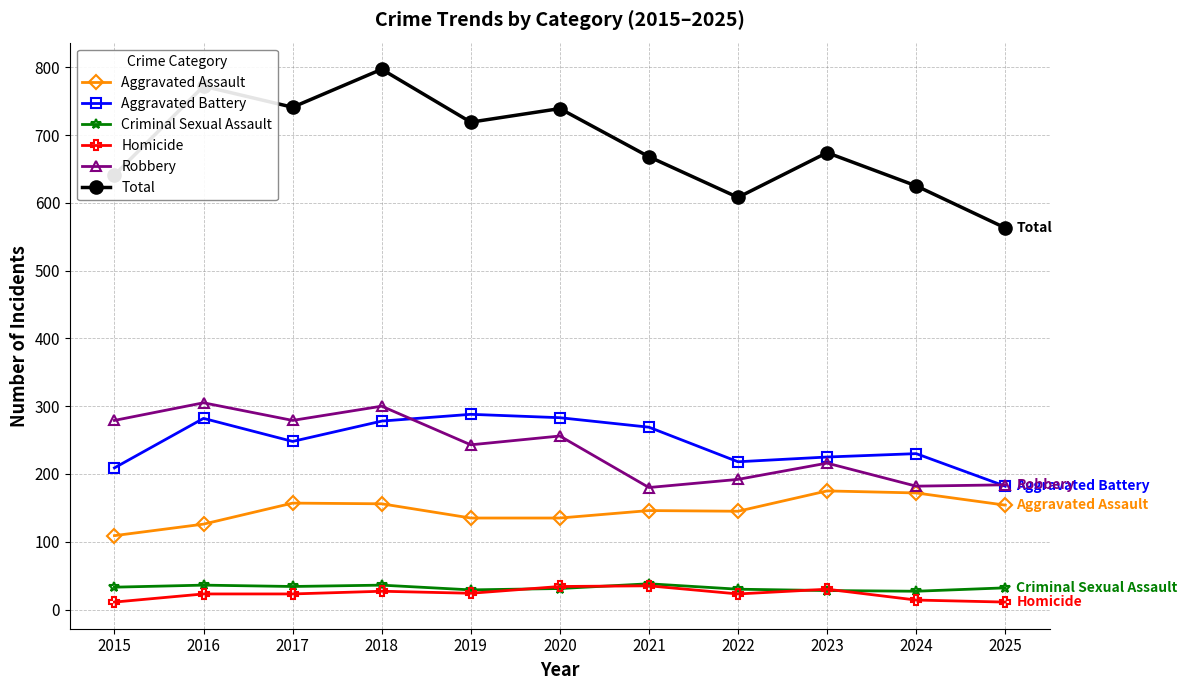

Where is the first local minimum for Total?

2017